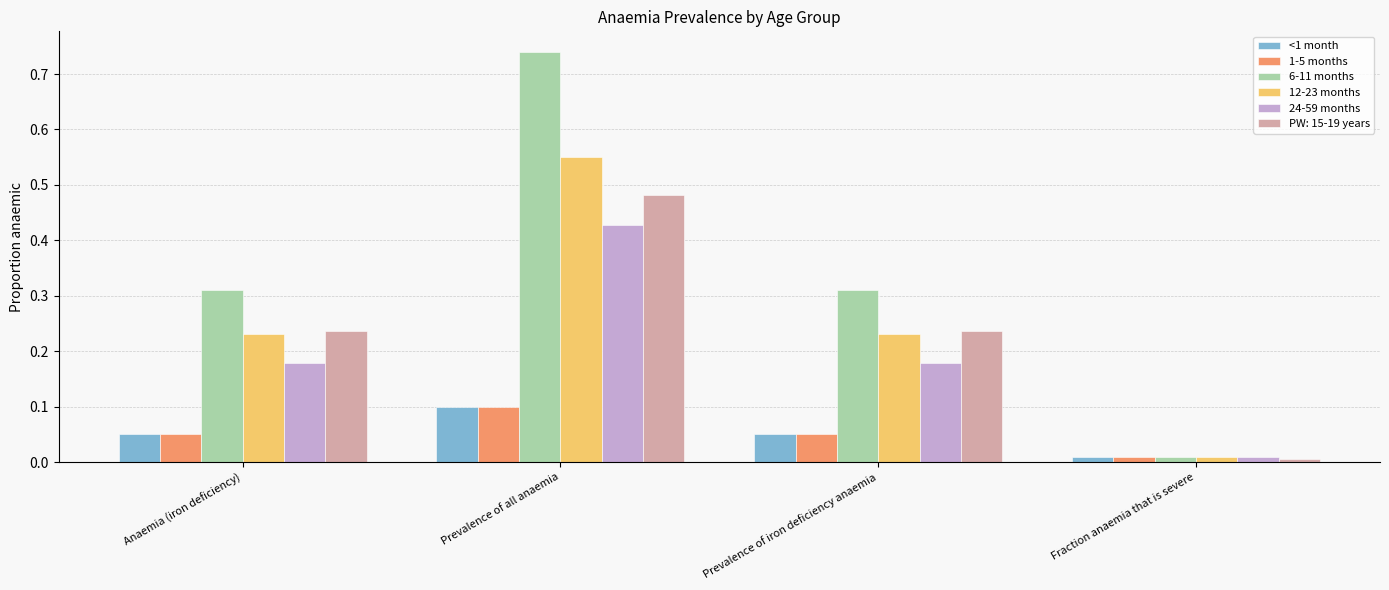

Where is 1-5 months nearest to the value 0?

Fraction anaemia that is severe